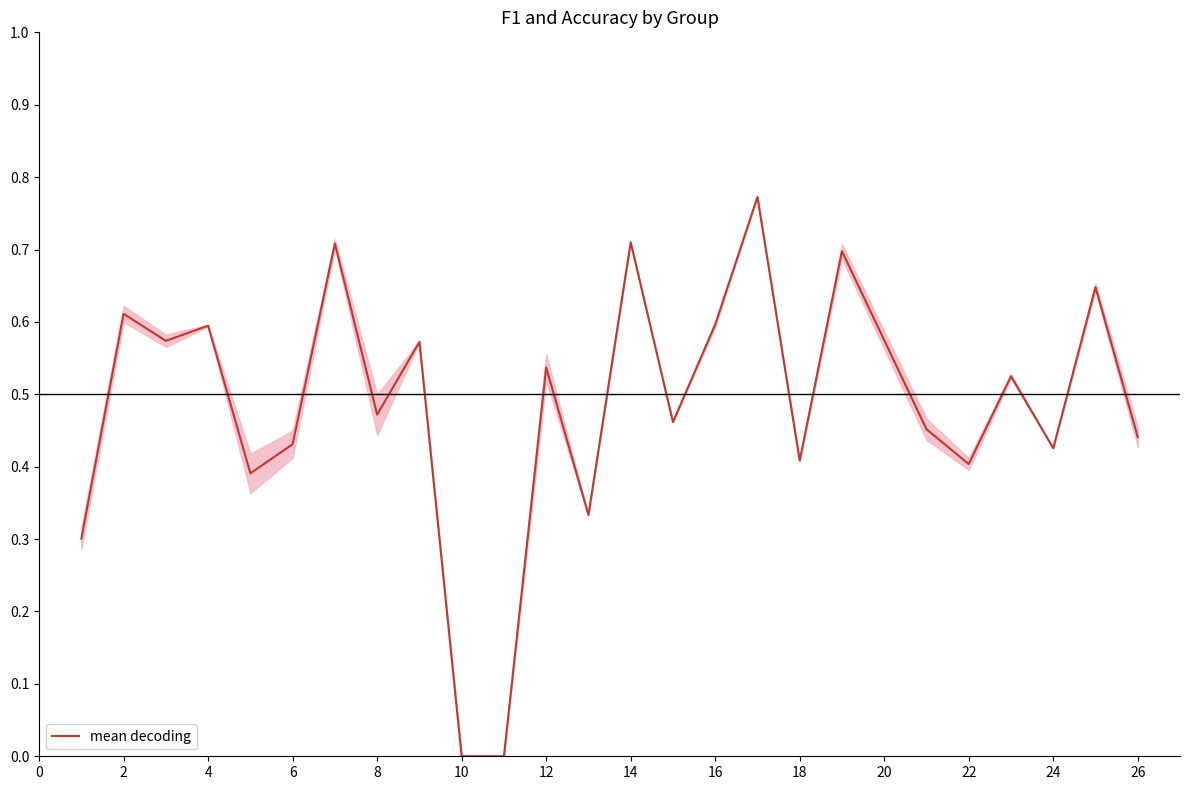

The mean decoding series shows 0.1 at 22. True or false?

False